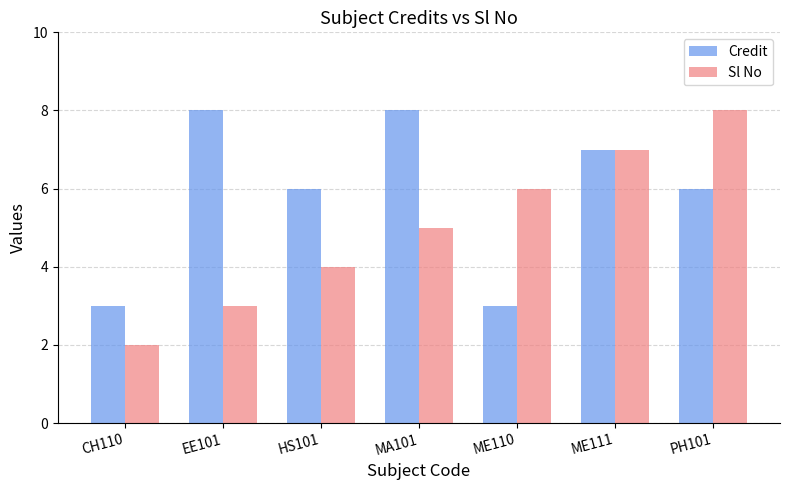

What is the label of the 2nd bar from the left?

EE101